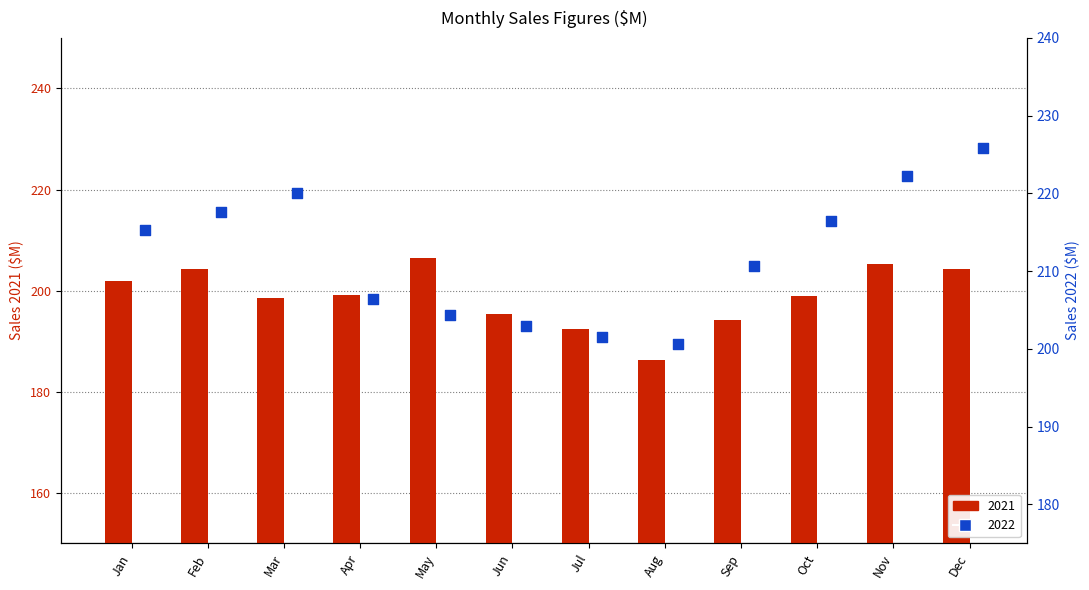

At how many categories does at least one series exceed 215?

6